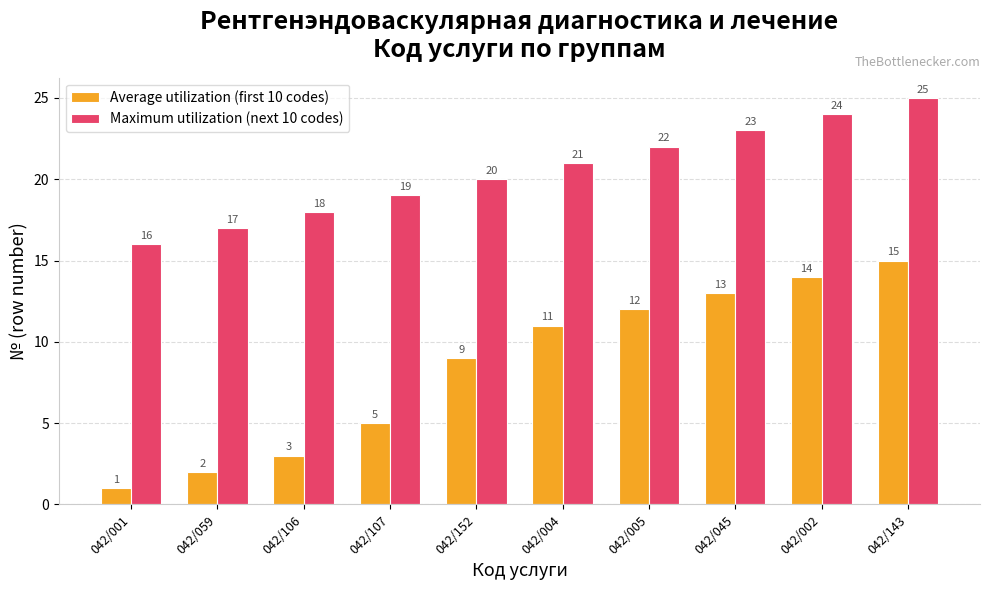

Is it true that Maximum utilization (next 10 codes) equals 5 at 042/059?

False